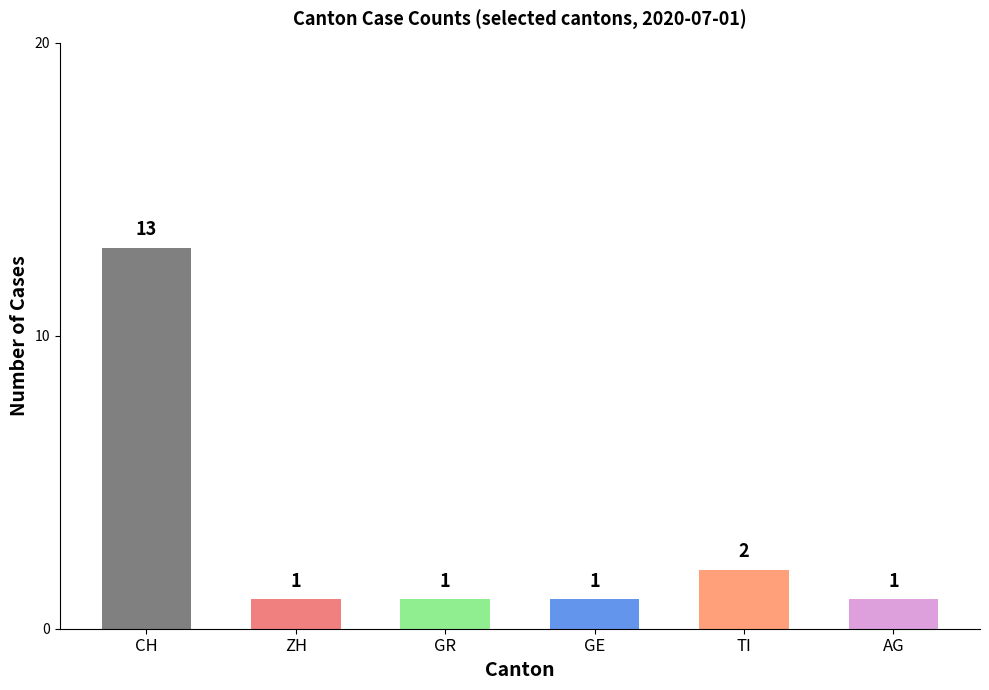

Reading left to right, what are all the values shown in this chart?

13	1	1	1	2	1